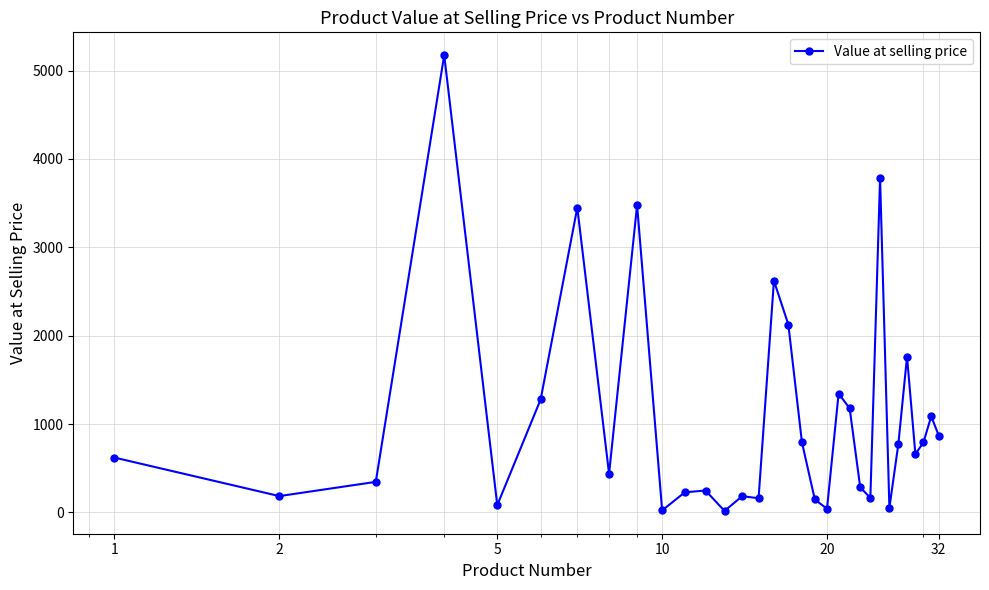

True or false: the data has more than 2 interior local peaks.

True